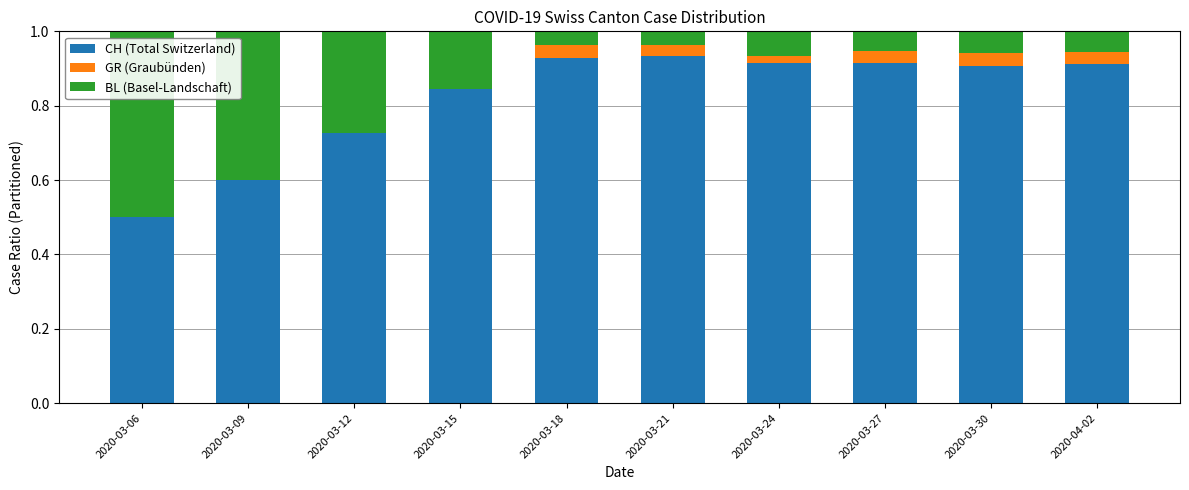

What is the total value across all series at 2020-03-15?

1.0